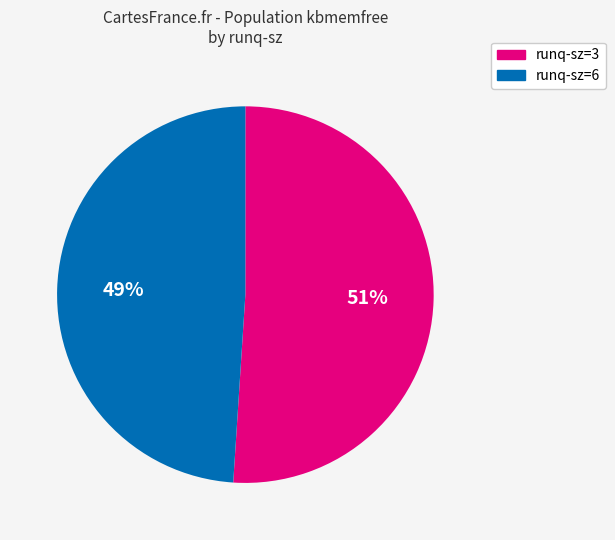

Does any single category account for the majority?

Yes